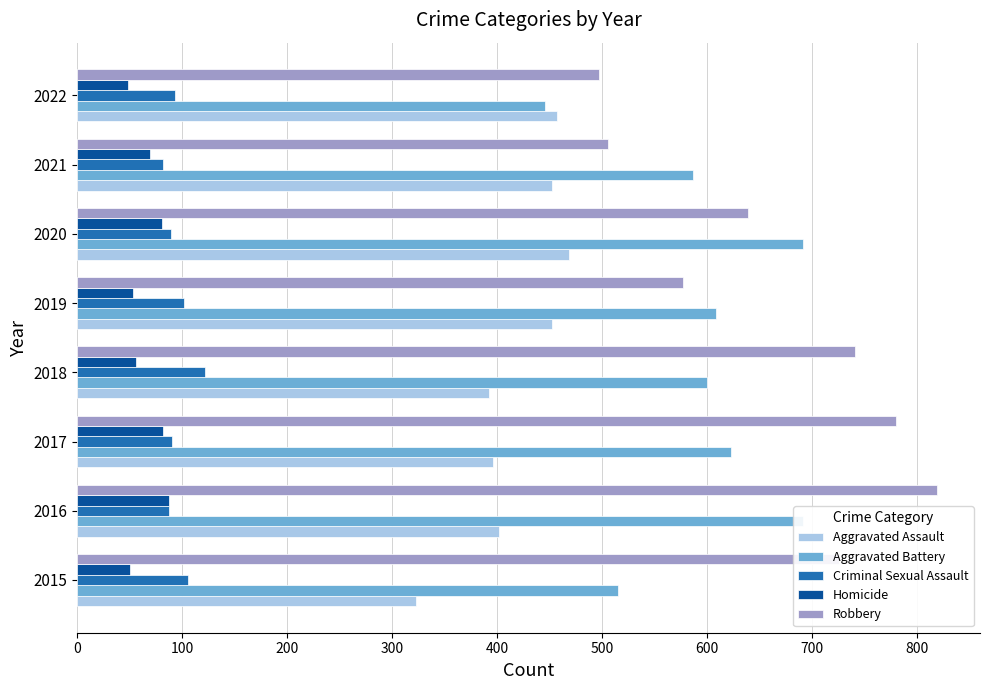

Is the value of Robbery at 2018 greater than the value of Homicide at 2015?

Yes